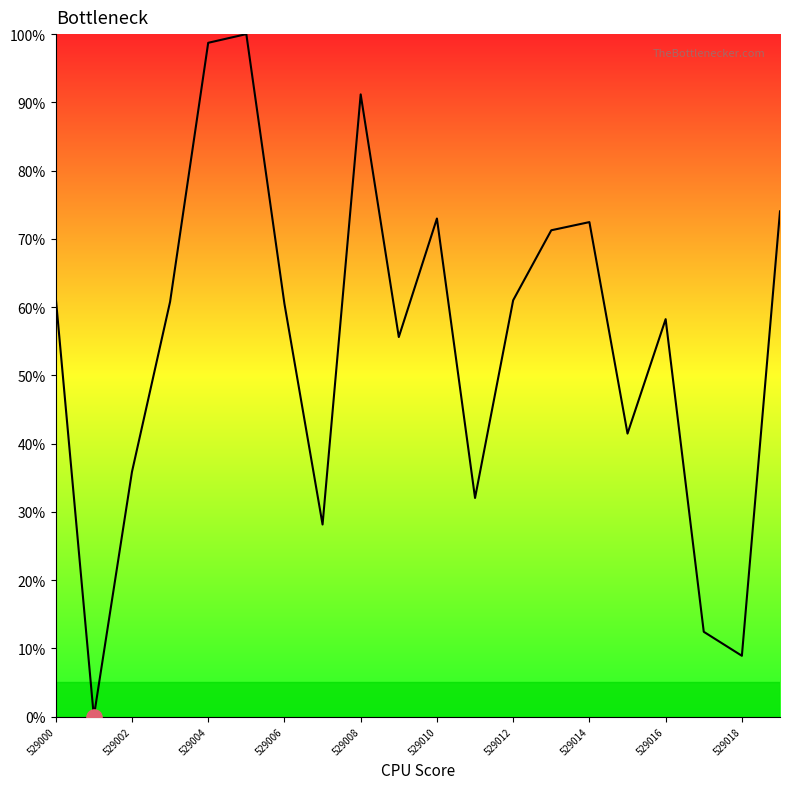

What is the difference between the maximum and minimum values?

100.0